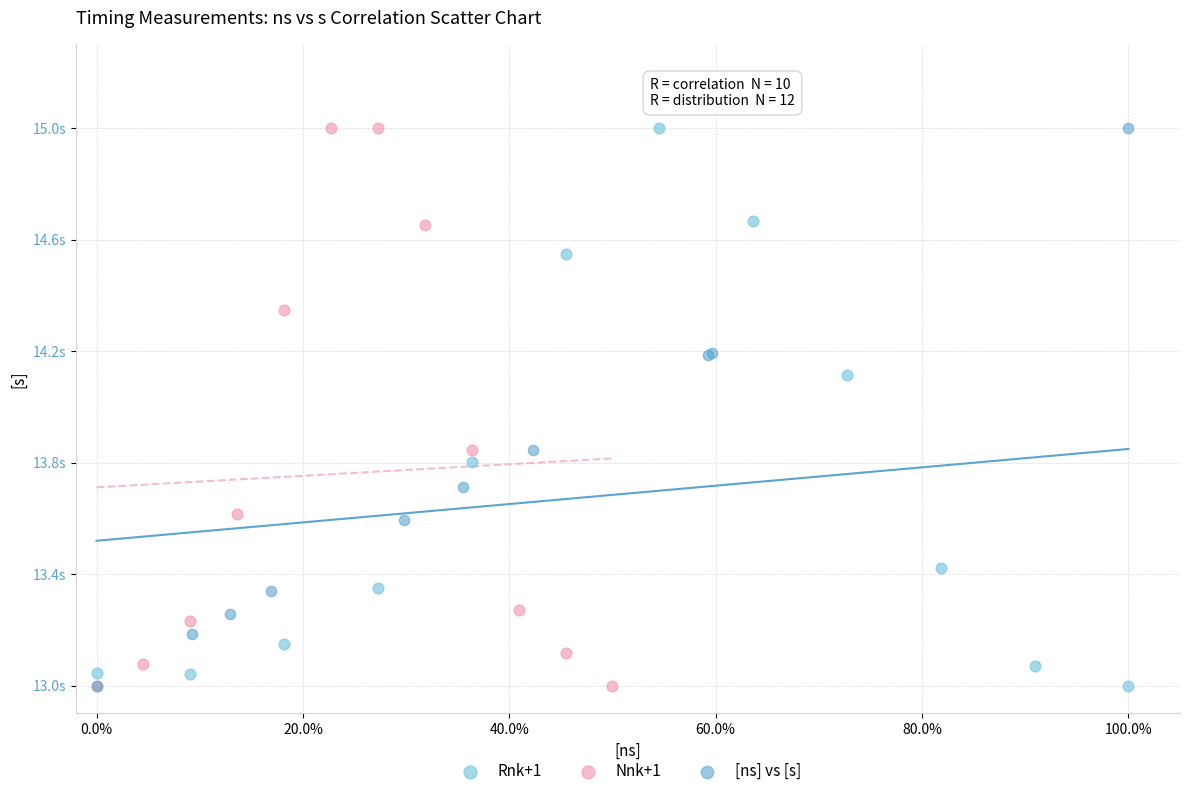

What are all the series names shown in the legend?

Rnk+1, Nnk+1, [ns] vs [s]